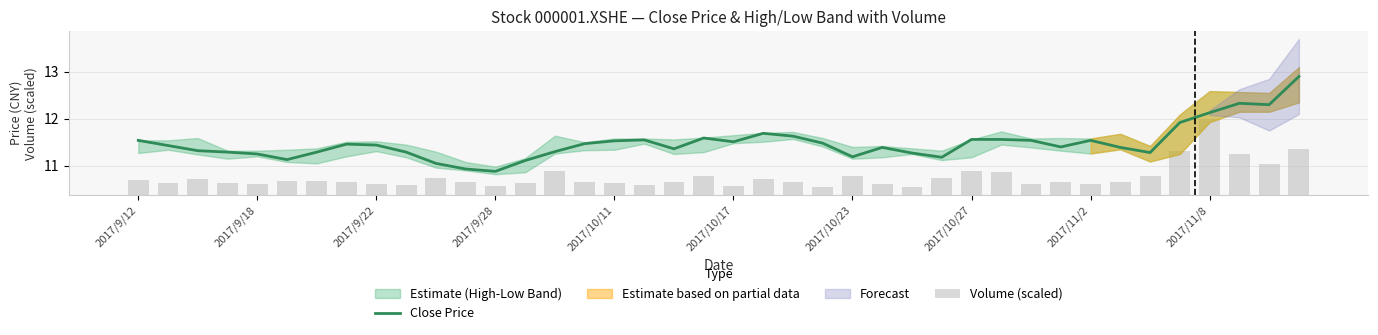

The Close Price series shows 4.1 at 2017/10/23. True or false?

False